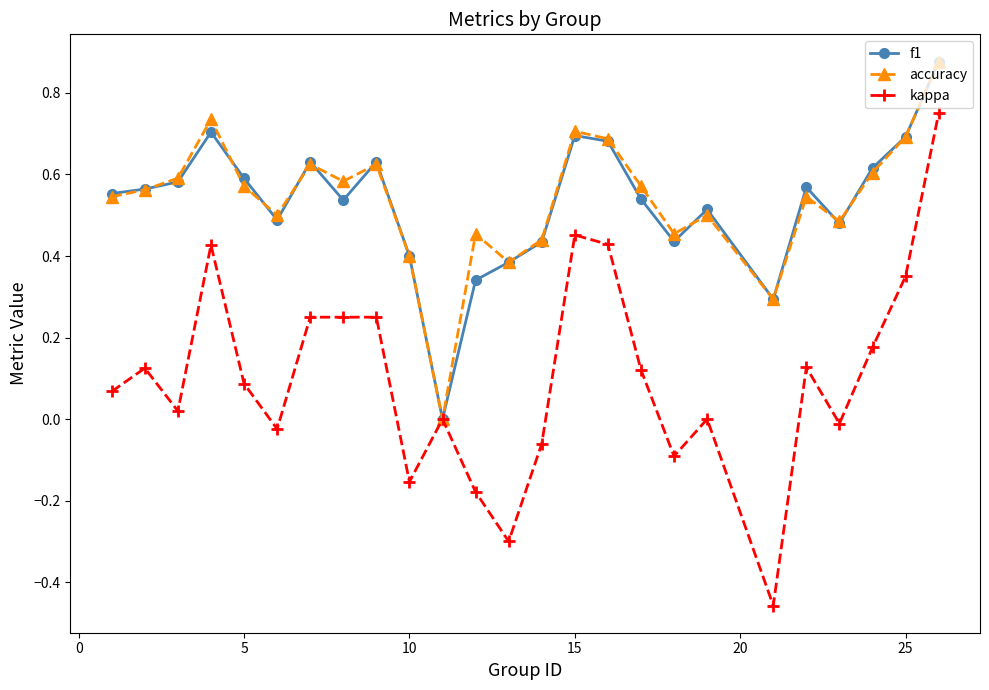

True or false: accuracy has more than 1 points higher than both neighbors.

True